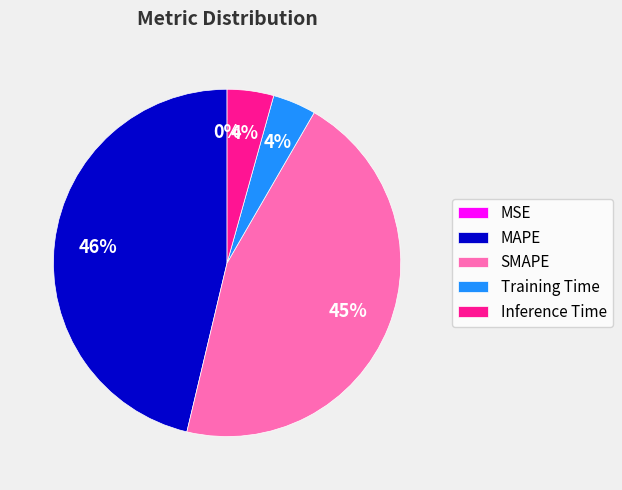

Is Training Time the majority of the pie?

No